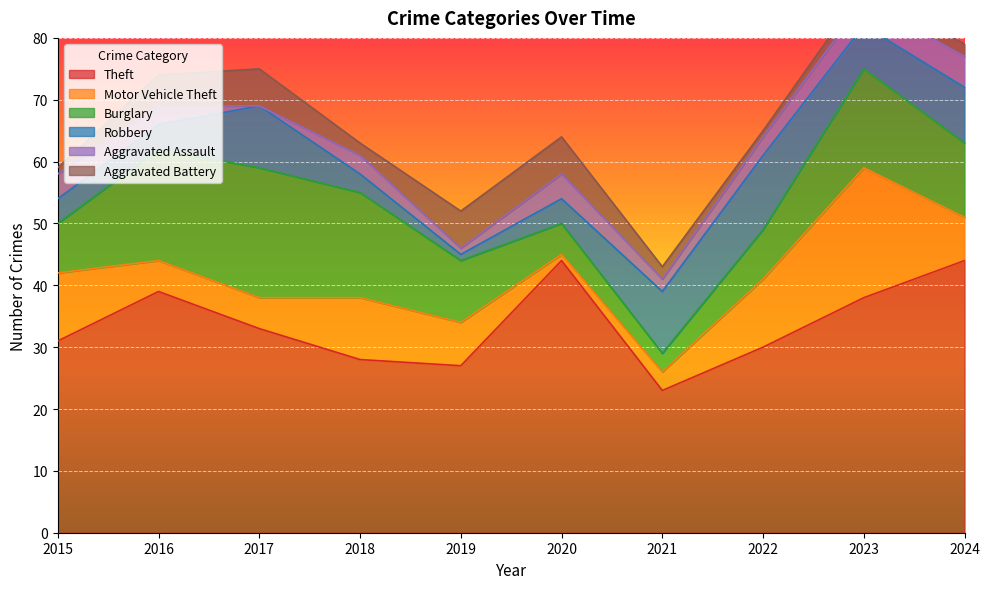

At which label does Motor Vehicle Theft first exceed 7?

2015